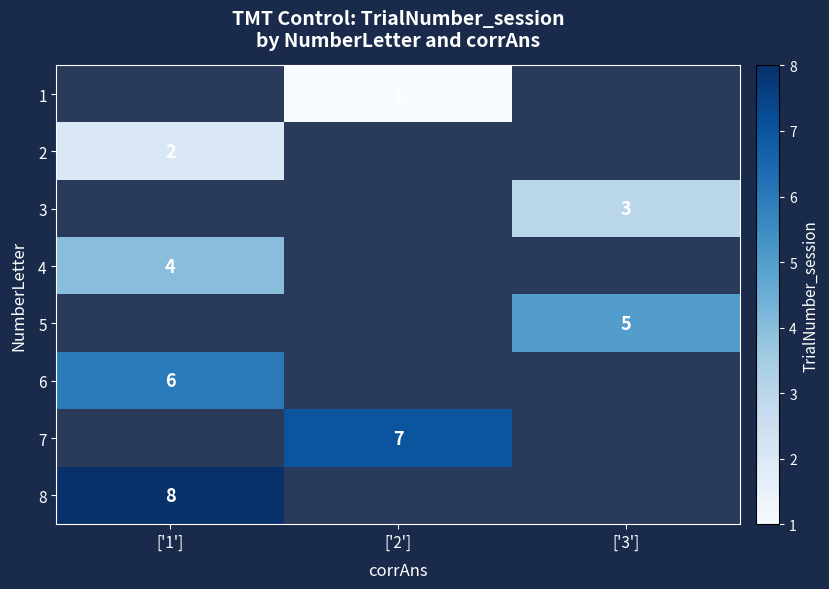

Is it true that 8 equals 12 at ['1']?

False